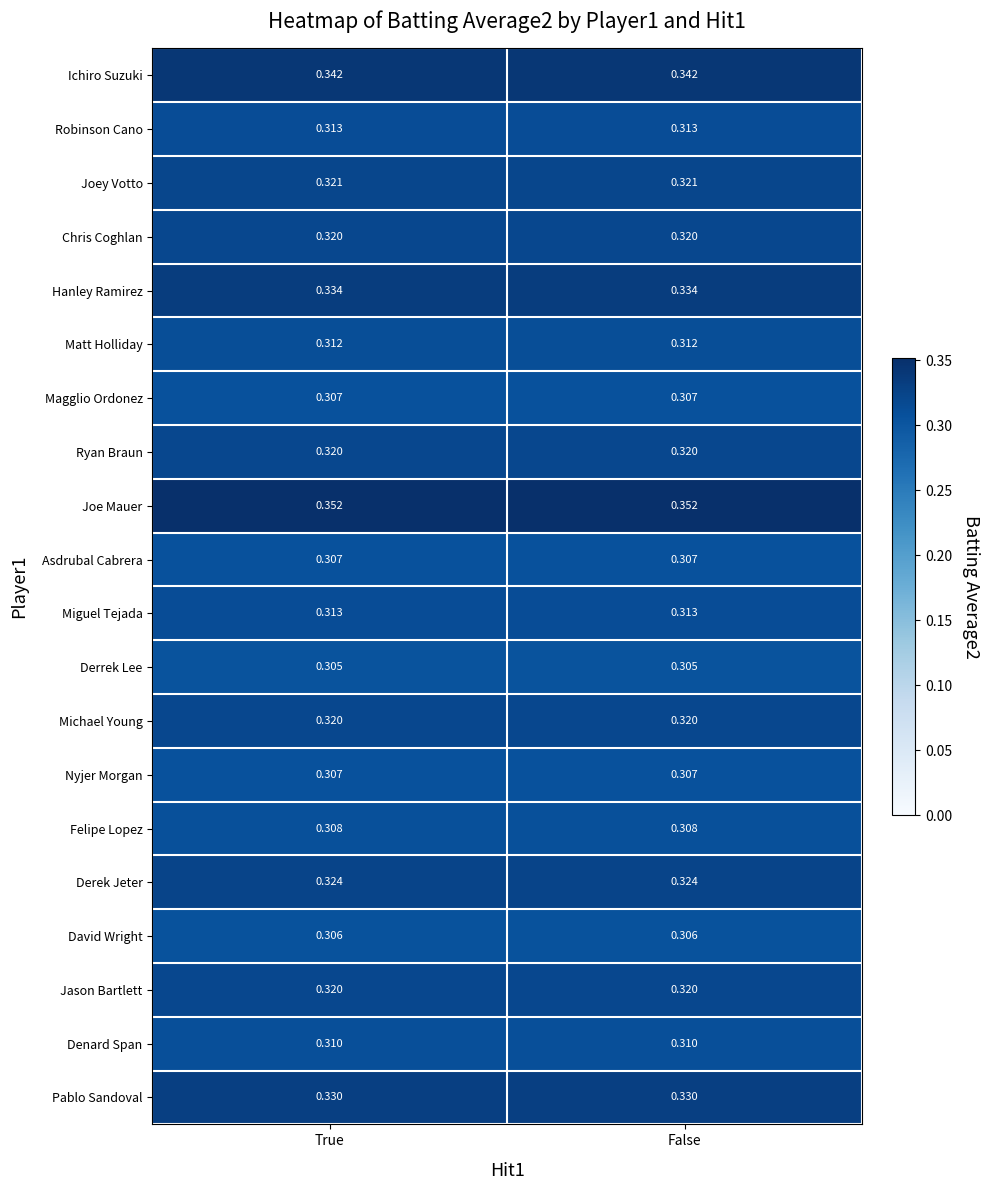

How many series are shown in this chart?

20